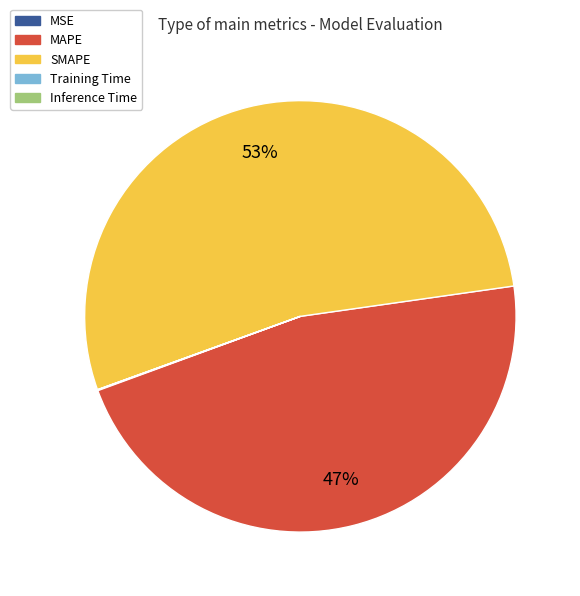

Which slice is the largest?

SMAPE